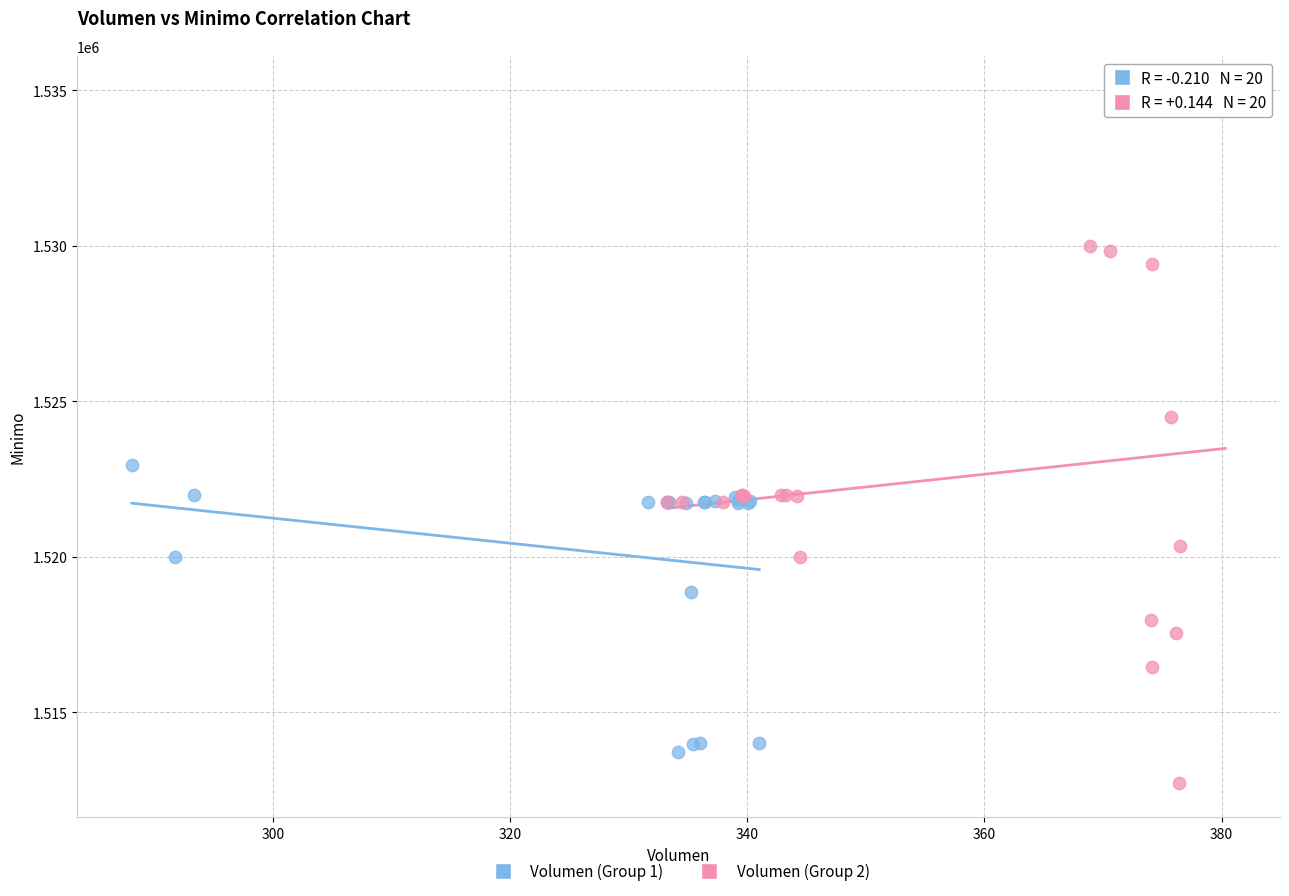

Which series has the widest spread of Y values?

Volumen (Group 2)